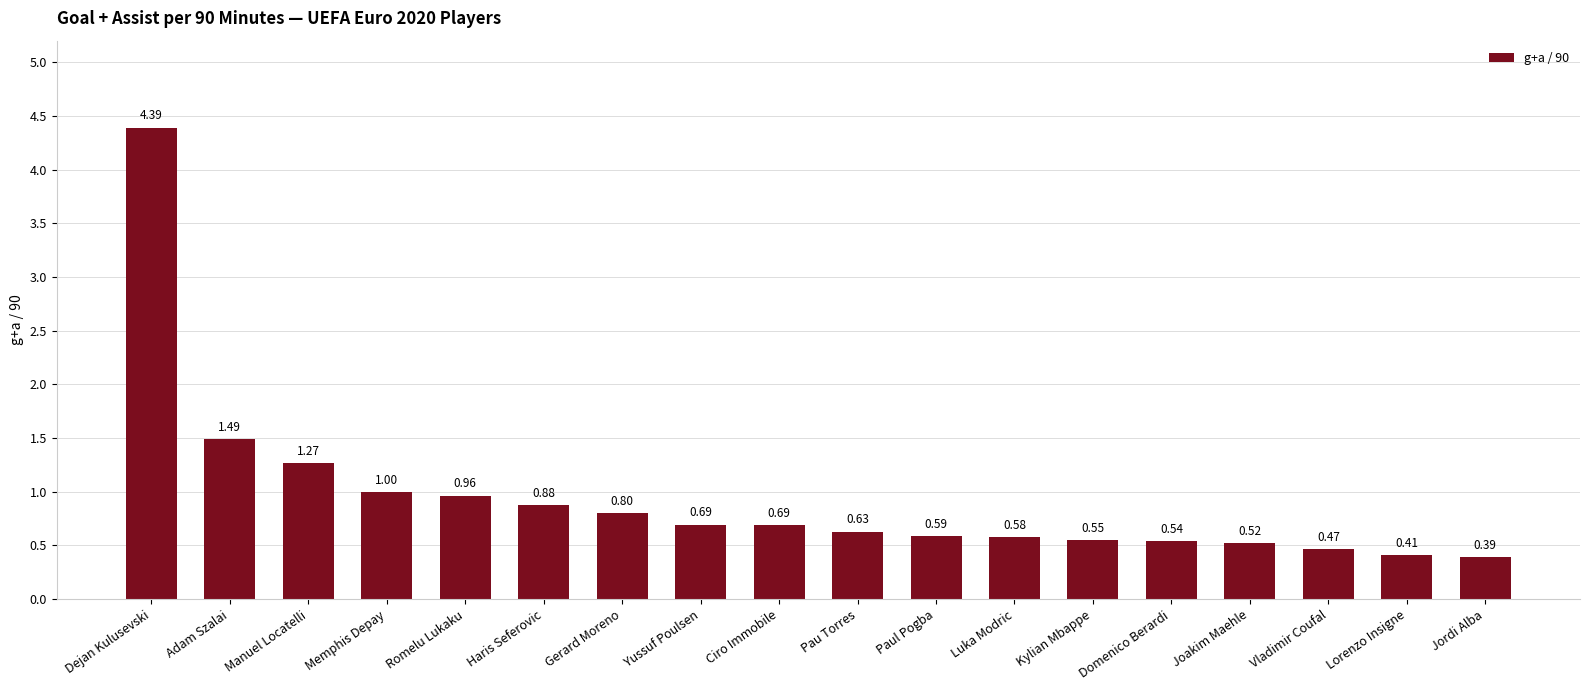

What is the label of the 7th bar from the left?

Gerard Moreno